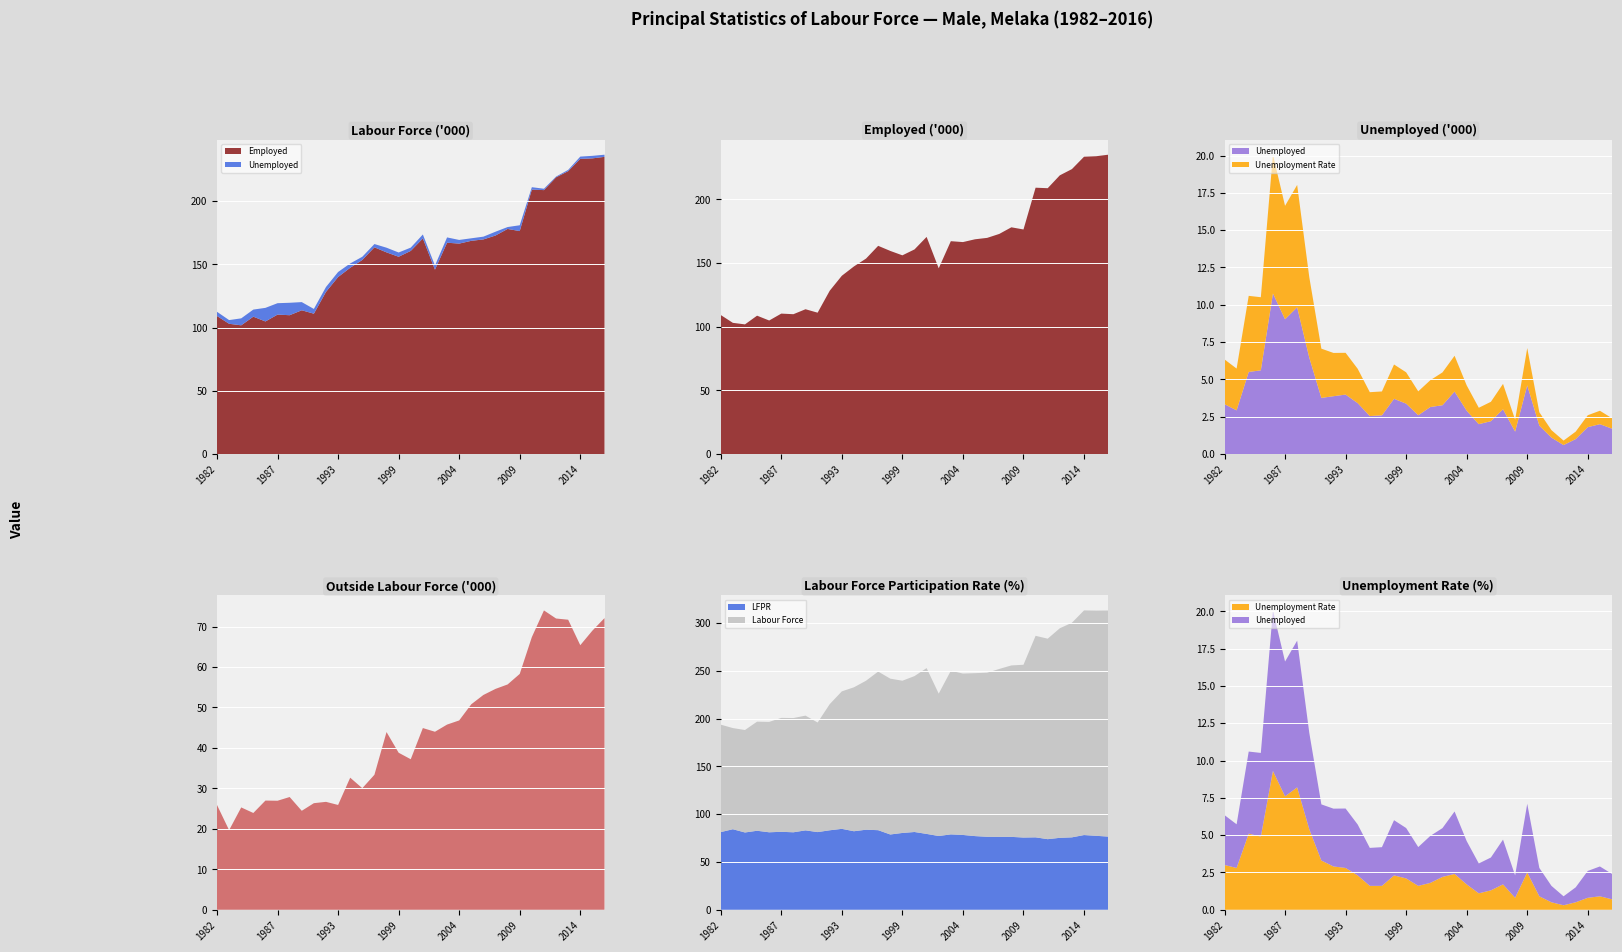

Reading right to left, transcribe all the data shown in this chart.

Labour Force: 236.7	235.8	235.2	224.7	219.4	209.9	211.0	180.9	179.5	175.8	171.8	170.6	169.0	171.3	149.1	173.6	163.2	159.4	163.2	166.1	156.0	150.7	143.9	132.1	114.7	120.1	119.6	119.3	115.6	114.2	107.3	105.9	112.5
Employed: 235.0	233.8	233.4	223.7	218.8	208.7	209.1	176.3	178.0	172.8	169.7	168.6	166.4	167.1	145.8	170.5	160.6	156.0	159.5	163.5	153.5	147.3	140.0	128.2	111.0	113.7	109.8	110.2	104.8	108.6	101.8	103.0	109.1
Unemployed: 1.7	2.0	1.8	1.0	0.6	1.1	1.9	4.6	1.5	3.0	2.2	2.0	2.9	4.2	3.3	3.1	2.6	3.4	3.7	2.6	2.5	3.4	4.0	3.9	3.8	6.5	9.8	9.0	10.8	5.6	5.5	2.9	3.3
Outside Labour Force: 72.1	69.0	65.4	71.7	72.0	74.0	67.4	58.3	55.7	54.6	53.1	50.8	46.8	45.8	44.0	44.9	37.2	38.8	43.9	33.4	30.0	32.6	25.9	26.7	26.3	24.5	27.9	26.9	27.0	23.9	25.3	19.7	25.9
LFPR: 76.6	77.4	78.2	75.8	75.3	73.9	75.8	75.6	76.3	76.3	76.4	77.1	78.3	78.9	77.2	79.4	81.4	80.4	78.8	83.3	83.8	82.2	84.7	83.2	81.3	83.1	81.1	81.6	81.1	82.7	80.9	84.3	81.3
Unemployment Rate: 0.7	0.9	0.8	0.5	0.3	0.5	0.9	2.5	0.8	1.7	1.3	1.1	1.7	2.4	2.2	1.8	1.6	2.1	2.3	1.6	1.6	2.3	2.8	2.9	3.3	5.4	8.2	7.6	9.3	4.9	5.1	2.8	3.0